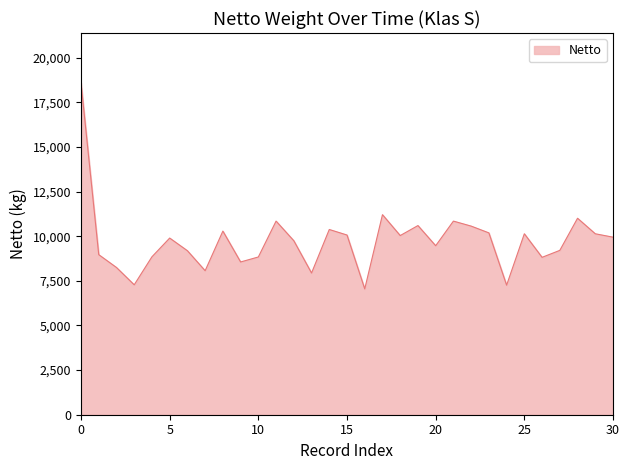

What is the maximum value shown in the chart?

18600